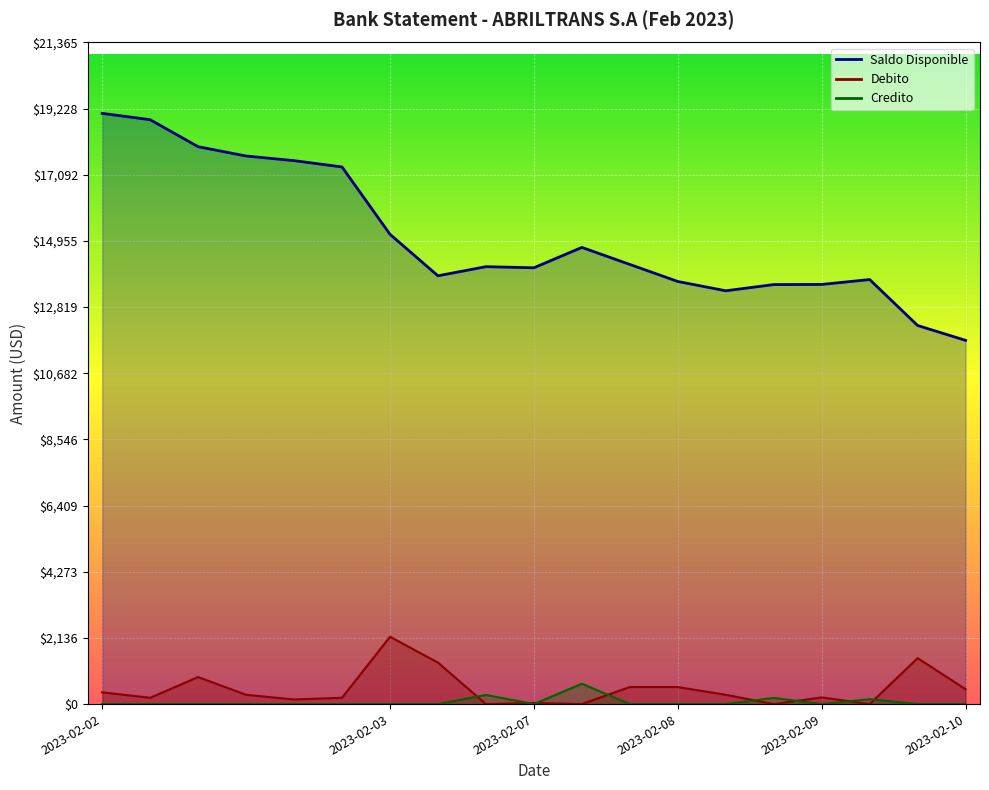

At which category does the chart reach its peak across all series?

2023-02-02